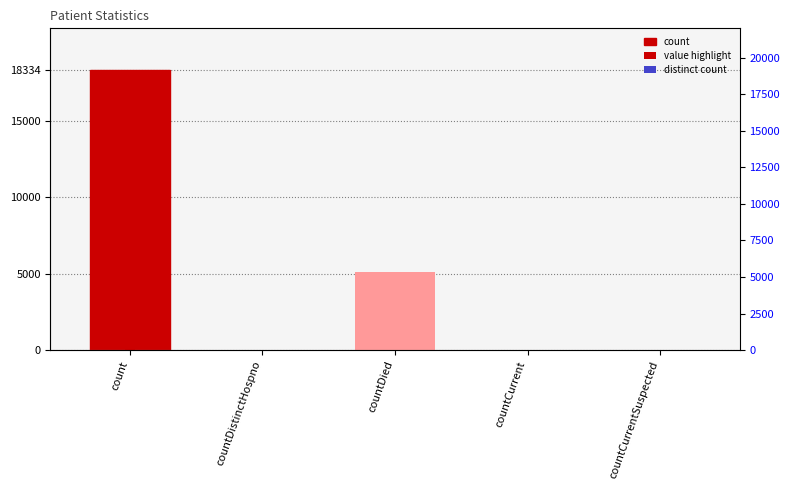

Where does the data first go above 34?

count